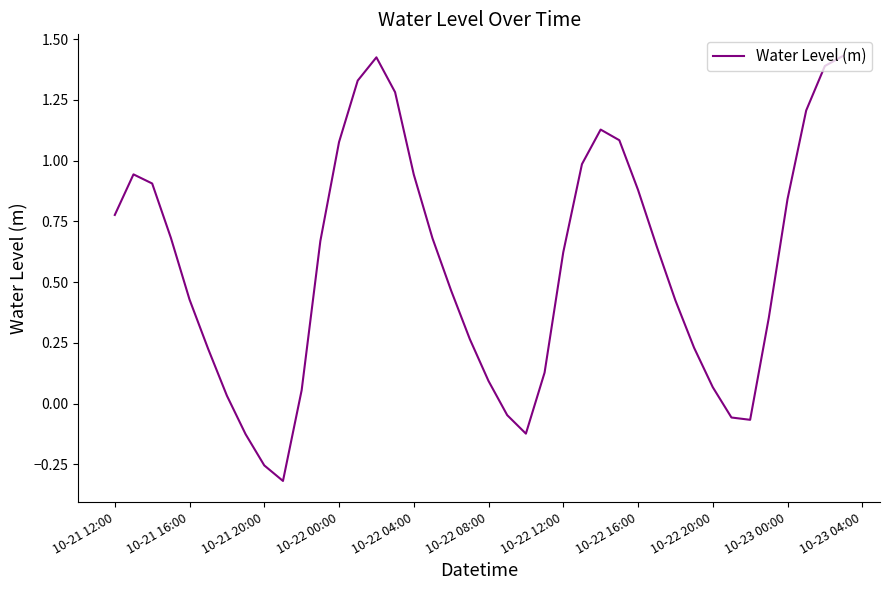

What is the value of the 1st point from the left?

0.8